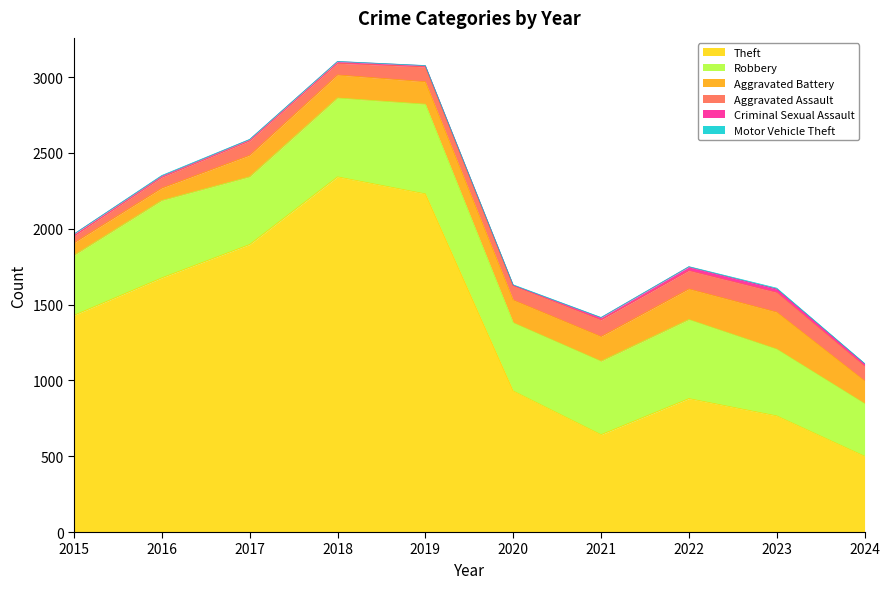

How many interior local peaks does the Criminal Sexual Assault series have?

2